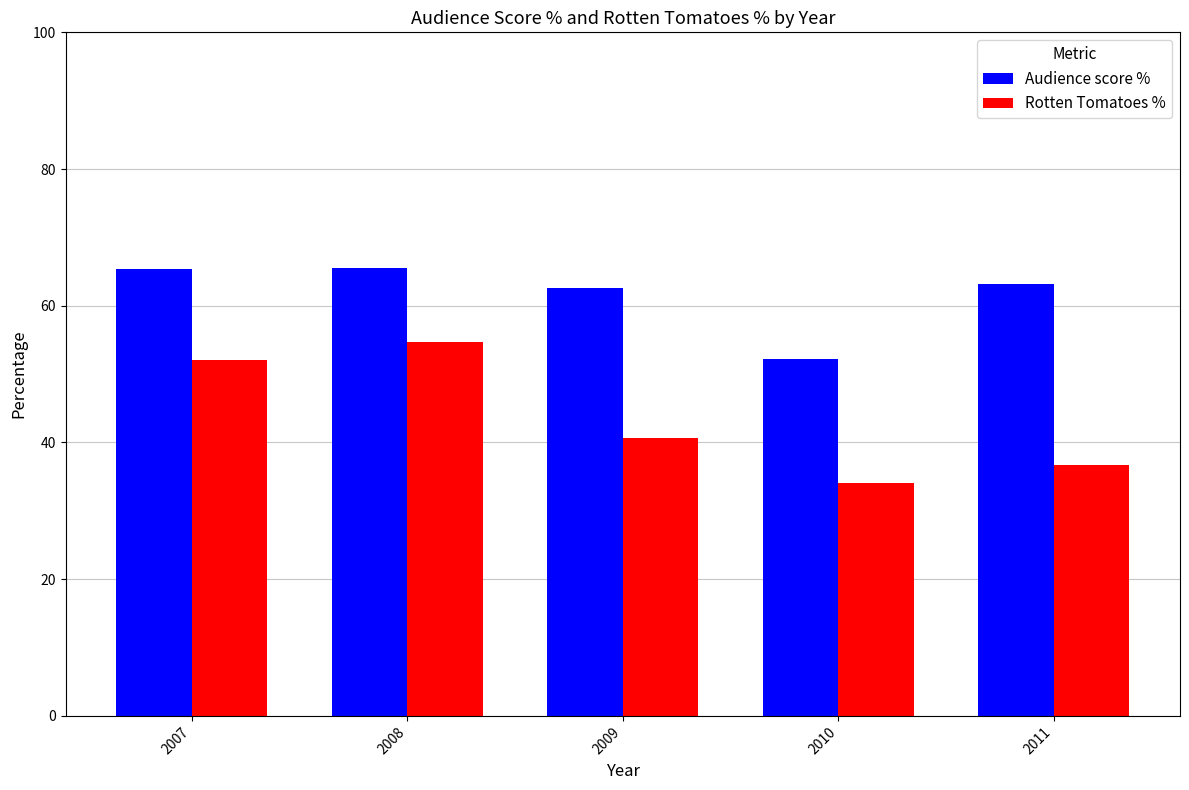

Which series has the widest spread of values?

Rotten Tomatoes %